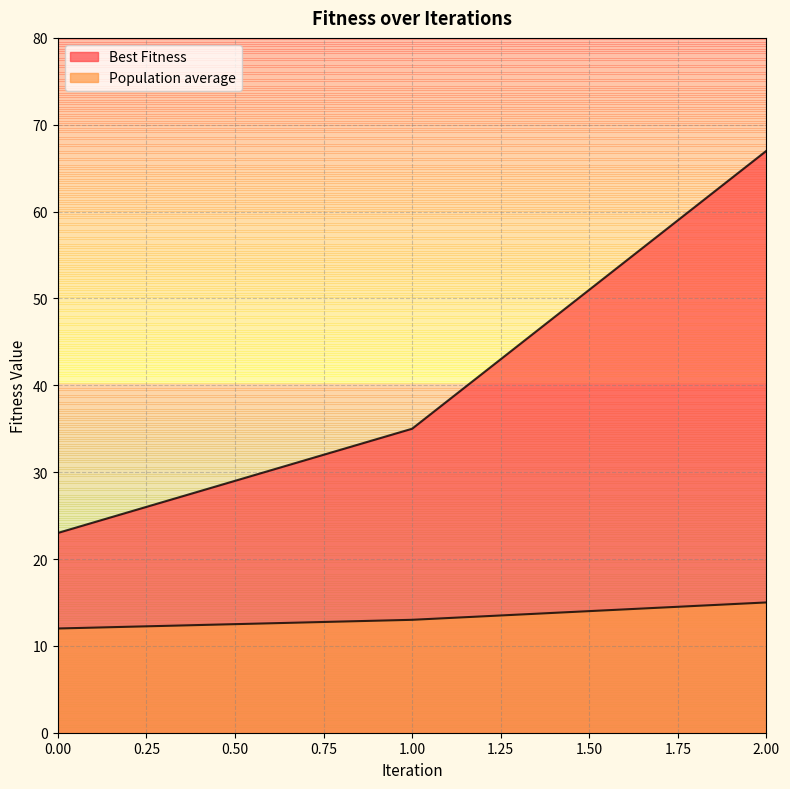

Rank the series by their average value, from lowest to highest.

Population average, Best Fitness